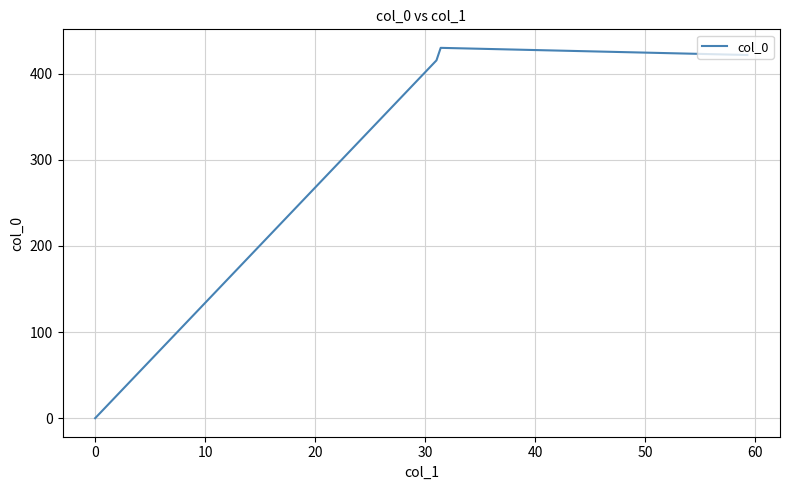

What is the greatest value displayed?

429.9